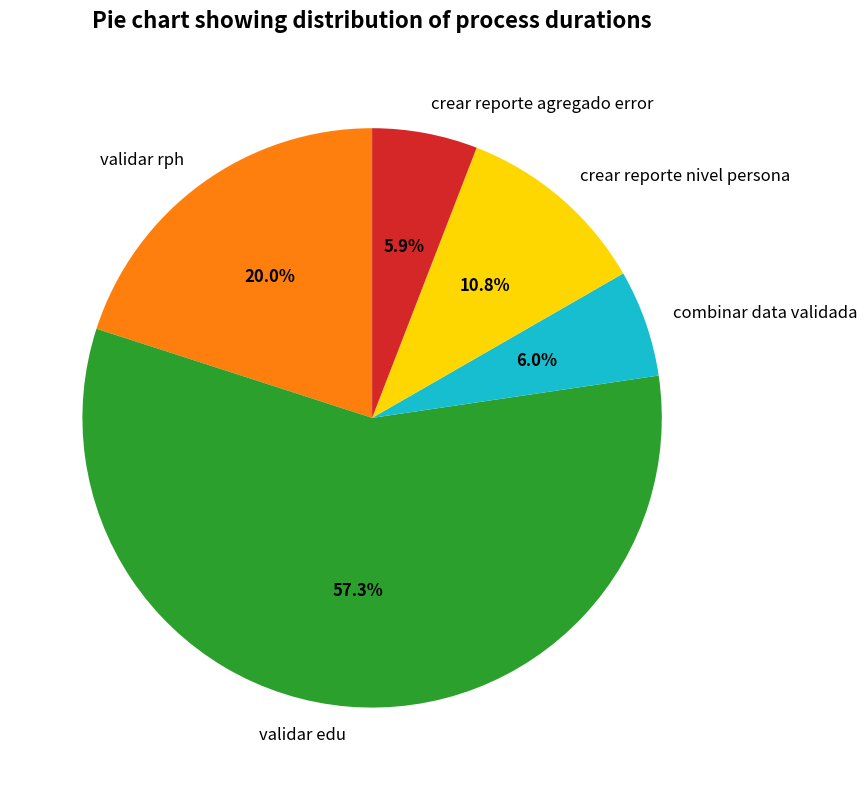

Which slice is the largest?

validar edu